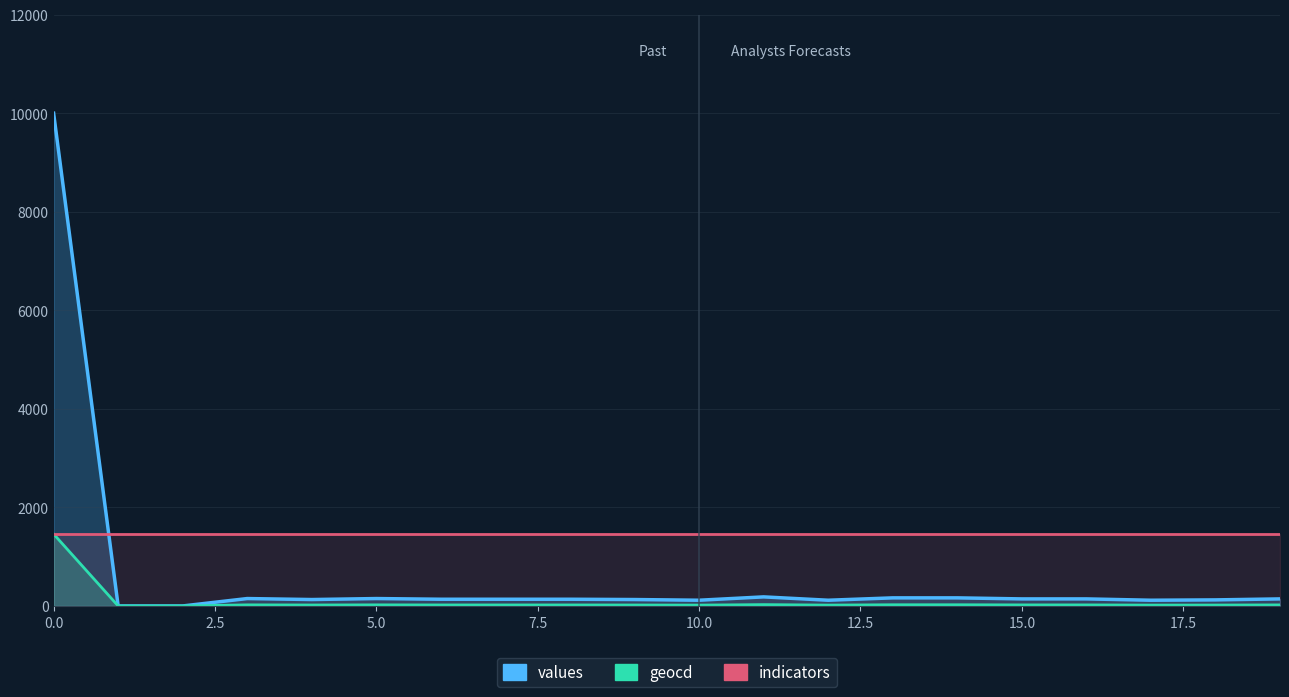

At how many categories does at least one series exceed 5120?

1